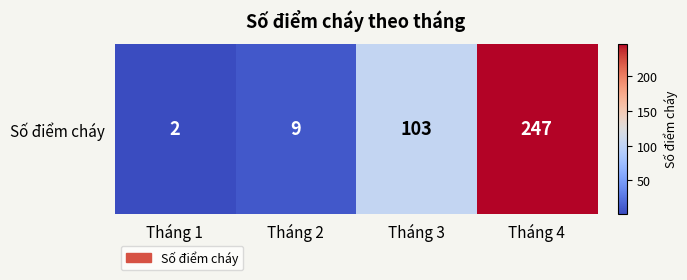

What is the minimum value shown in the chart?

2